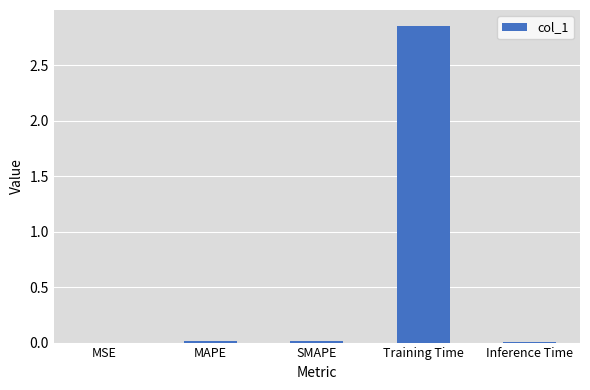

The chart shows a value of 0.0 at SMAPE. True or false?

True